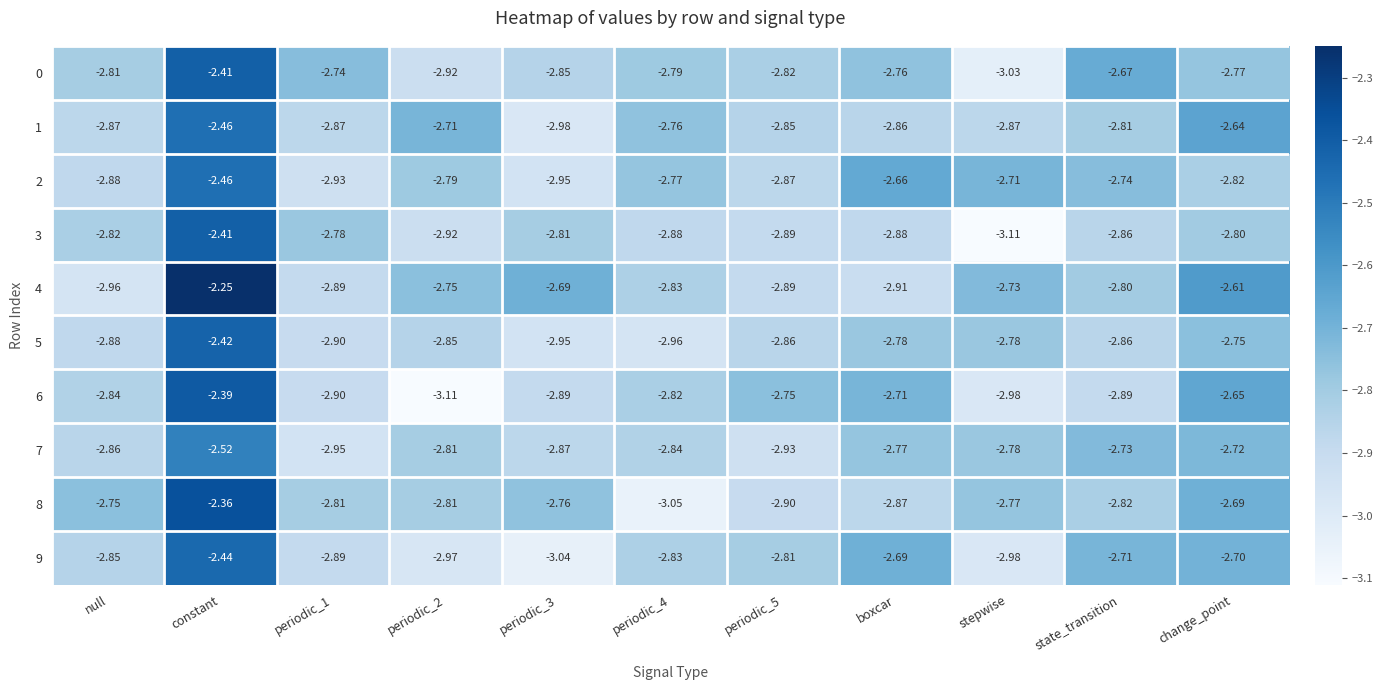

At which category is the sum across all series the highest?

constant